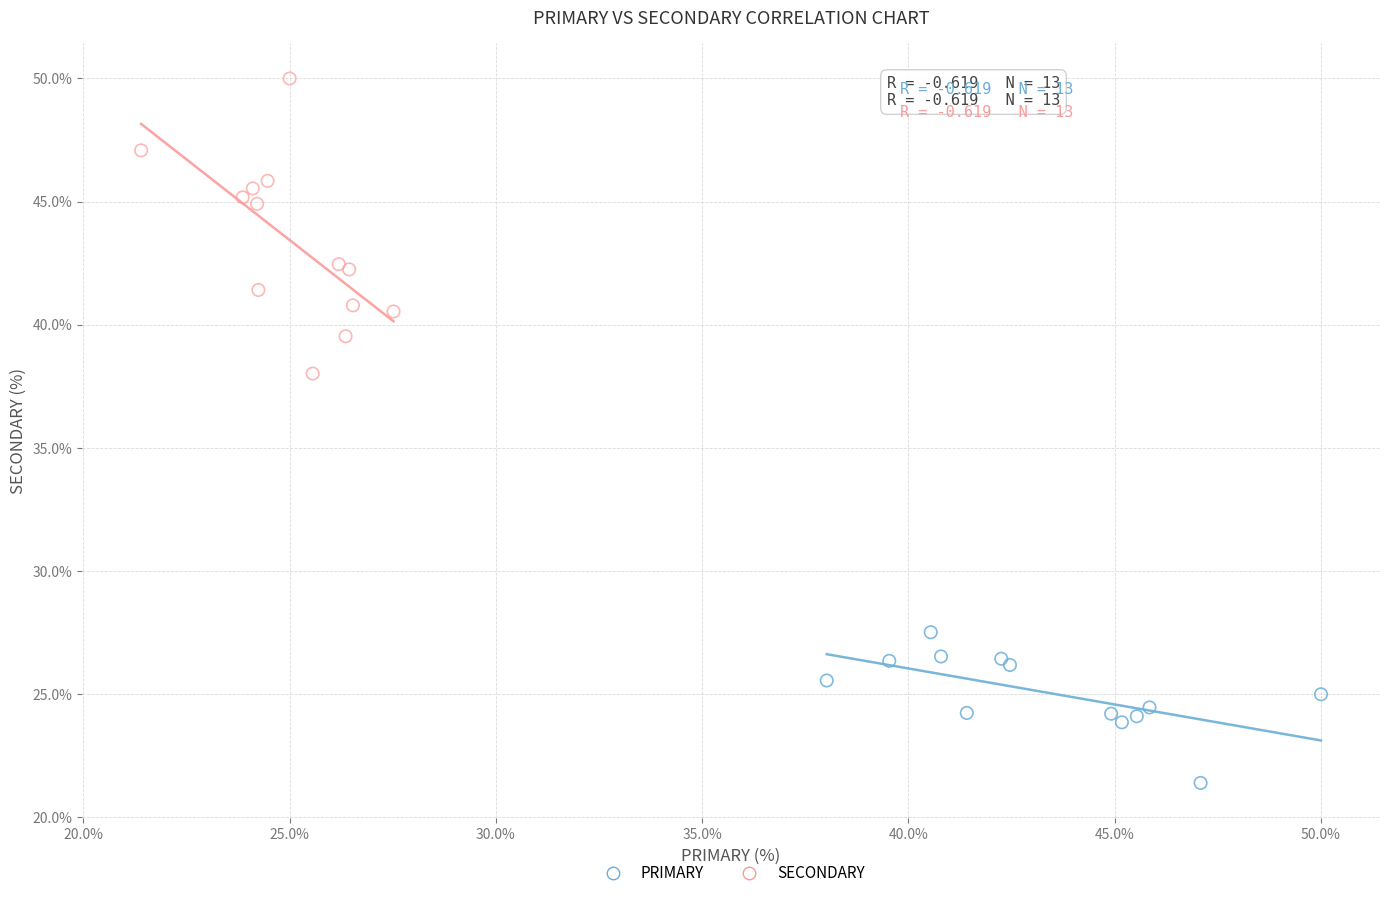

Which series contains the lowest Y value?

PRIMARY